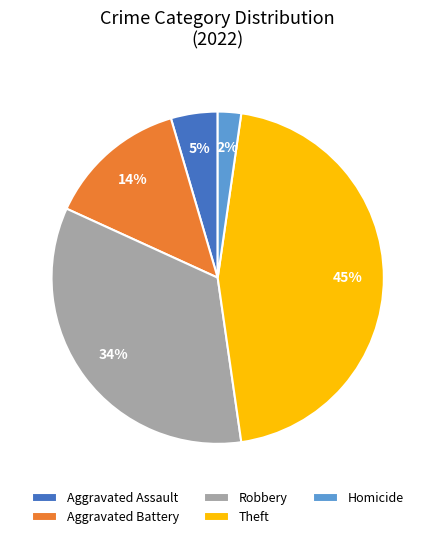

To the nearest percent, what is the average slice percentage?

20%